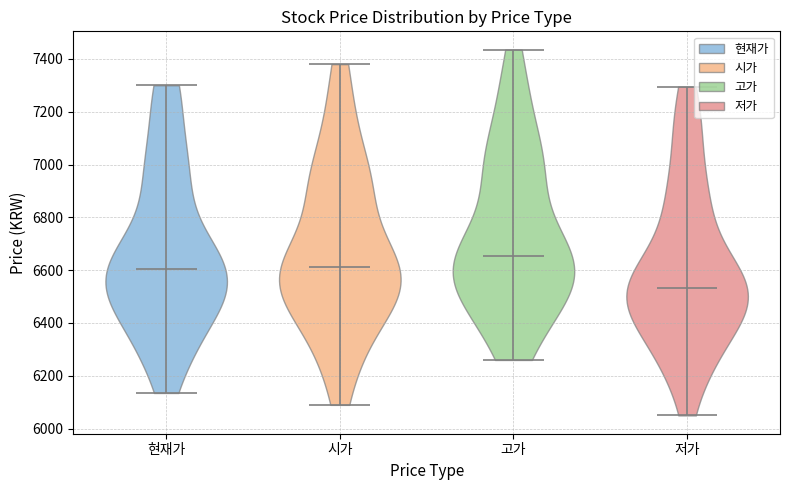

Reading left to right, read every violin against the y-axis: where its median line is, and the lowest and highest points it reaches. The values are not printed on the chart, so give them approximately, as read against the axis.

현재가: median line 6600, lowest point 6140, highest point 7300
시가: median line 6620, lowest point 6100, highest point 7380
고가: median line 6660, lowest point 6260, highest point 7440
저가: median line 6540, lowest point 6060, highest point 7300